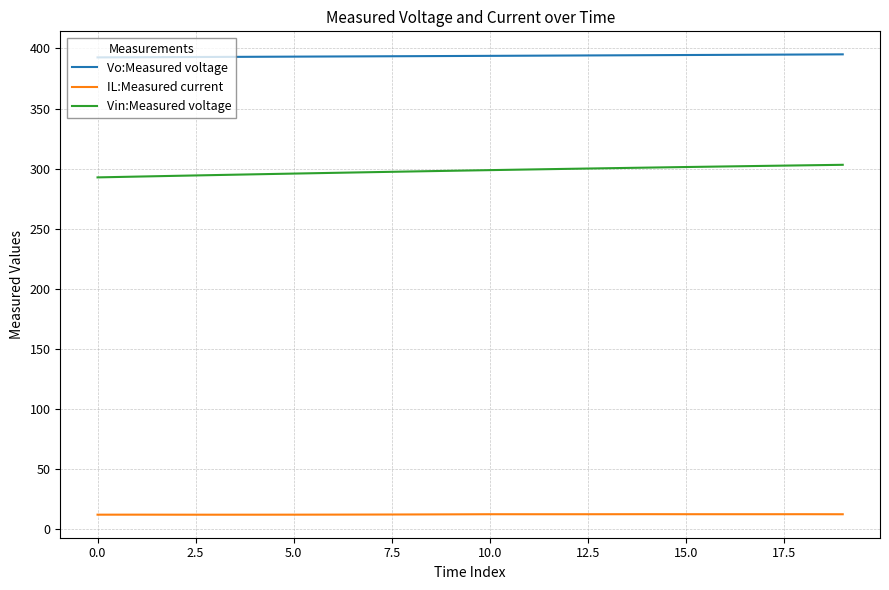

True or false: Vin:Measured voltage and Vo:Measured voltage cross at least once.

False